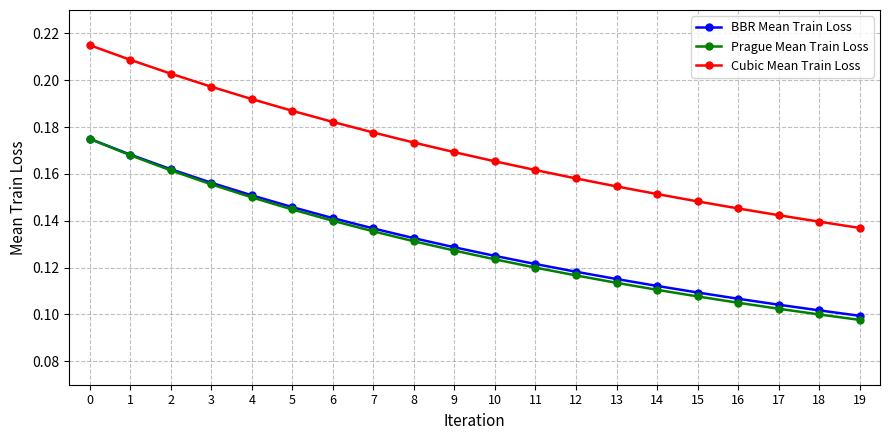

Which series has the largest total across all categories?

Cubic Mean Train Loss